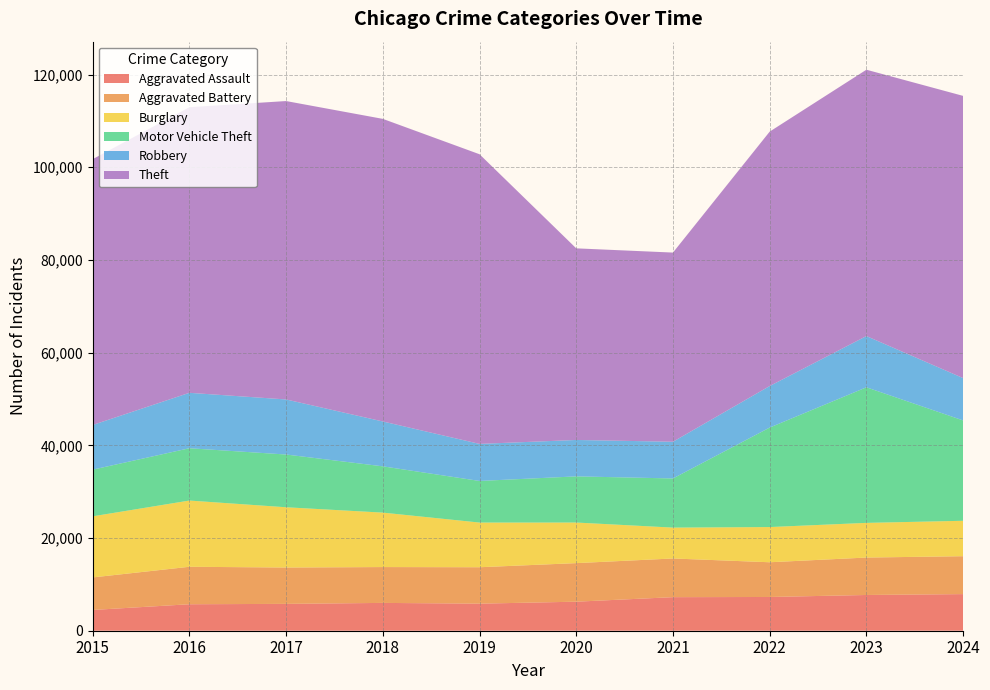

Reading right to left, extract all data points from this chart.

Aggravated Assault: 7900	7712	7280	7242	6265	5841	6002	5793	5713	4480
Aggravated Battery: 8181	8077	7493	8346	8321	7858	7735	7845	8085	7019
Burglary: 7641	7480	7594	6661	8758	9638	11747	13001	14289	13184
Motor Vehicle Theft: 21652	29253	21466	10605	9959	8978	9985	11380	11285	10068
Robbery: 9133	11053	8964	7920	7855	7995	9681	11880	11960	9638
Theft: 60891	57470	54891	40818	41345	62497	65290	64386	61623	57352